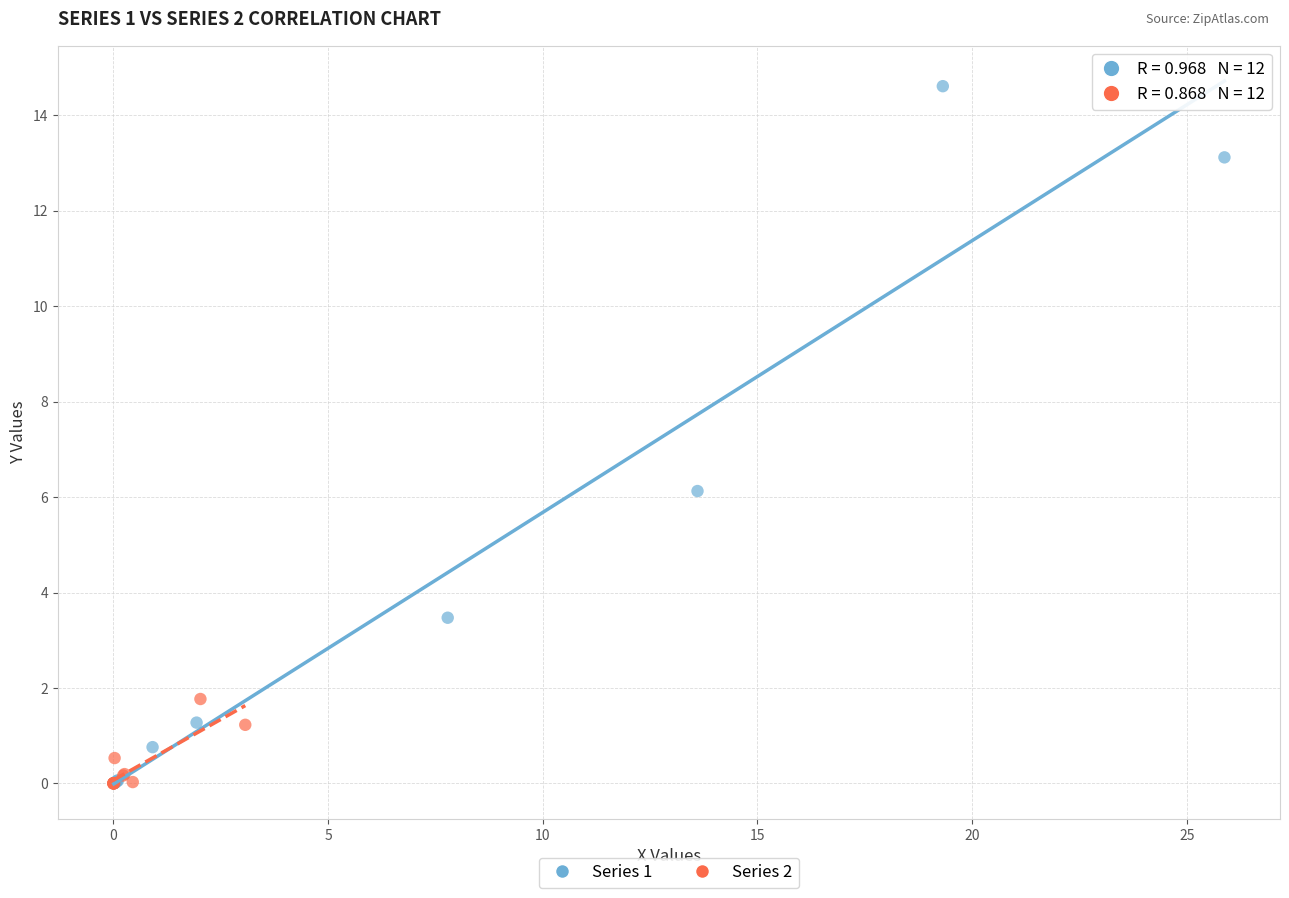

Which series reaches the maximum Y coordinate?

Series 1